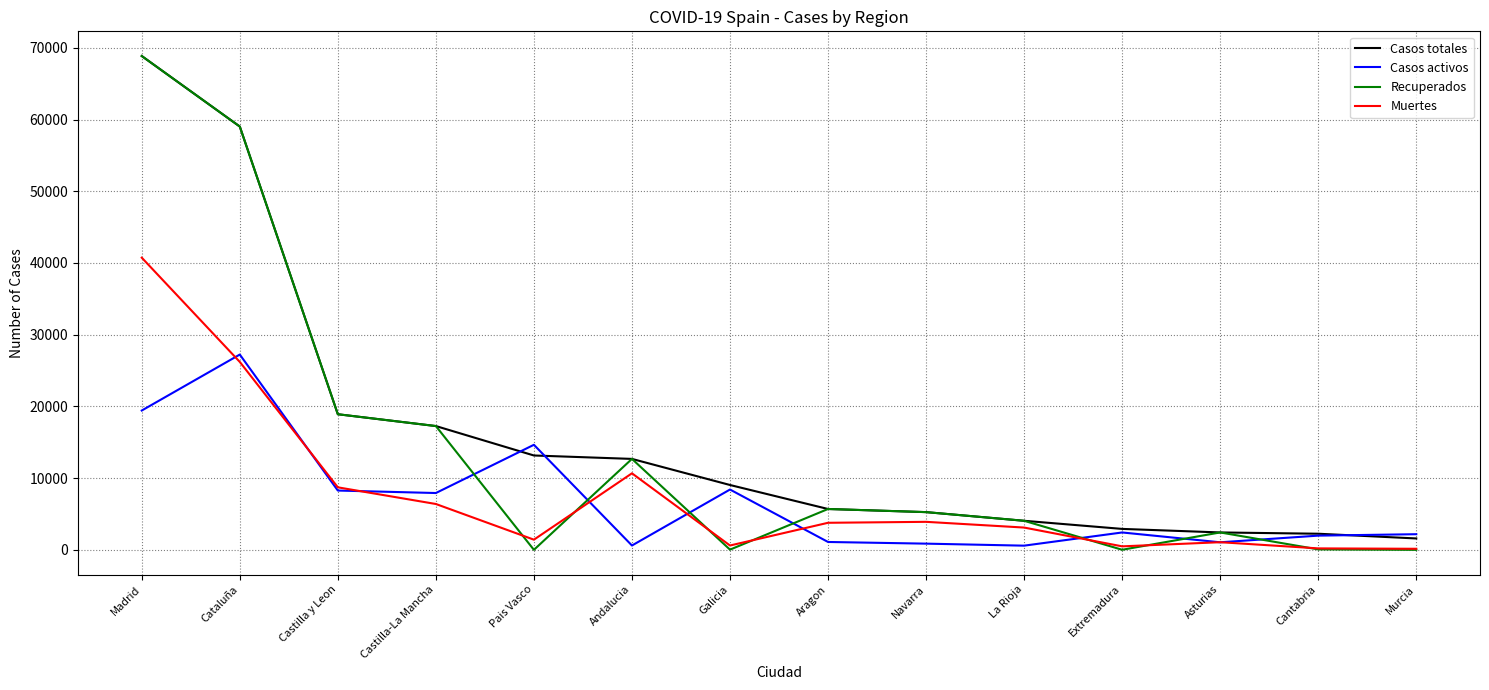

Which category has the highest value across all series?

Madrid